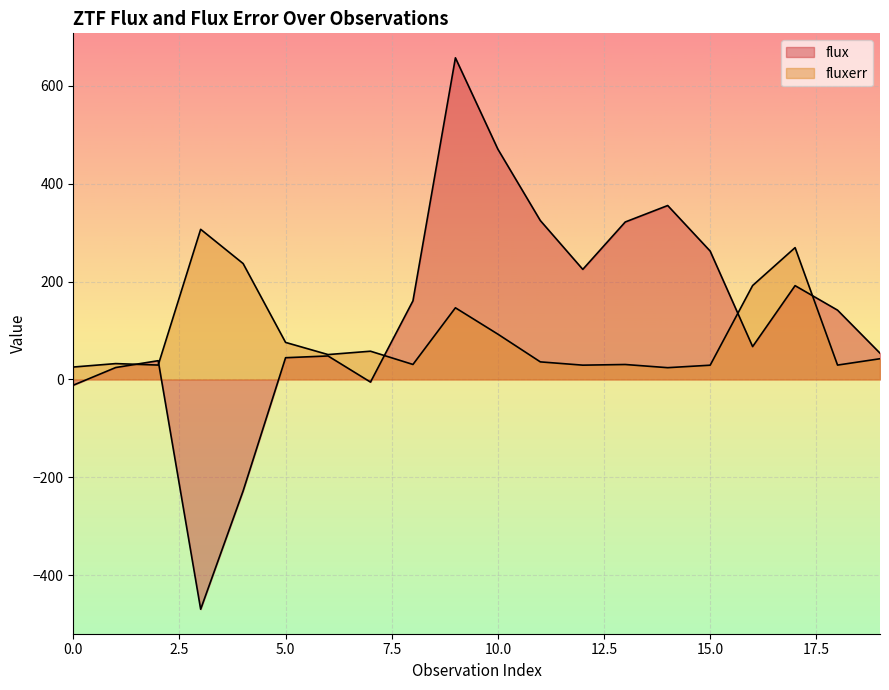

How many values in the flux series are below 141?

10